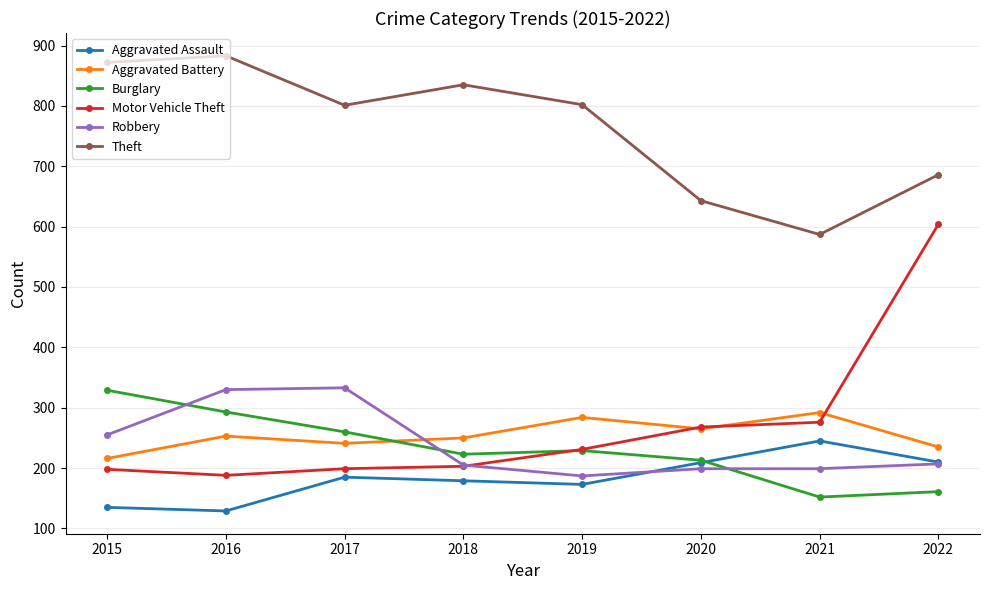

How many lines are shown in the chart?

6